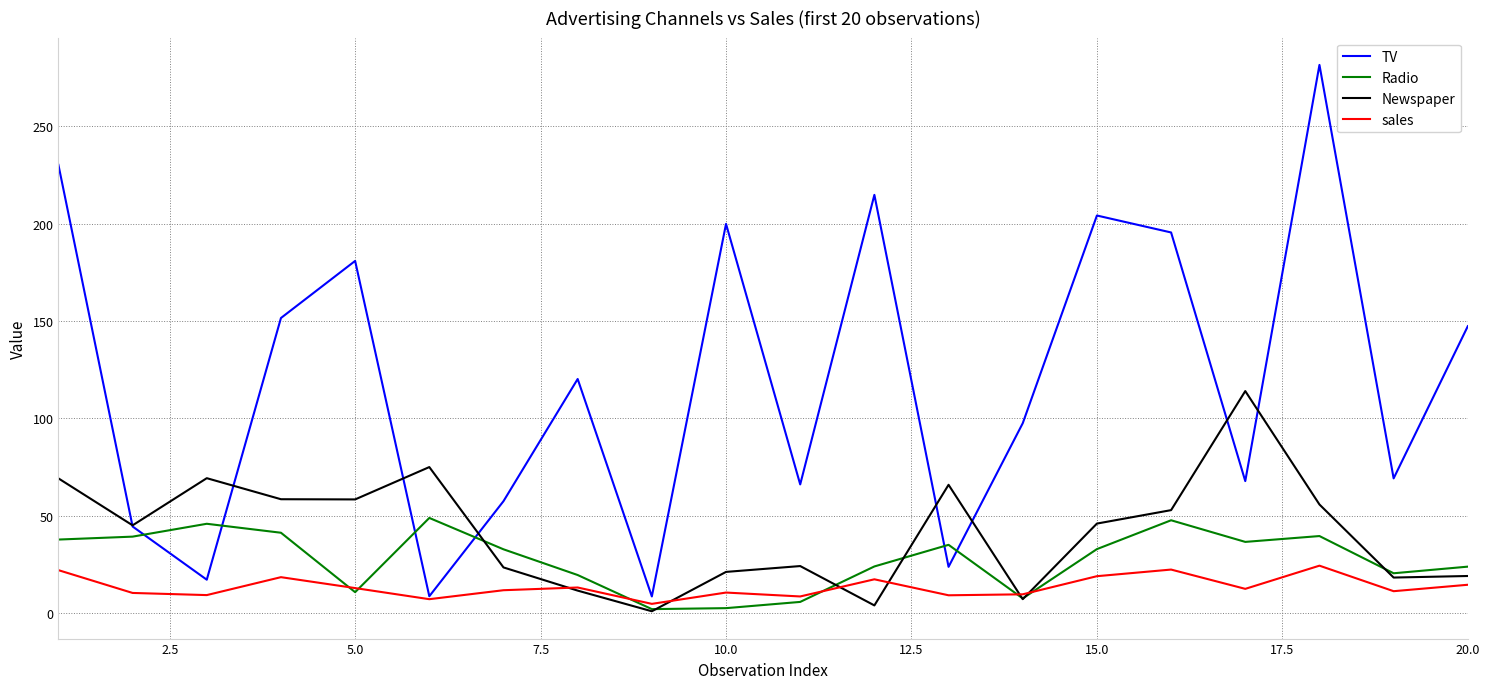

Rank the series by their maximum value, from highest to lowest.

TV, Newspaper, Radio, sales